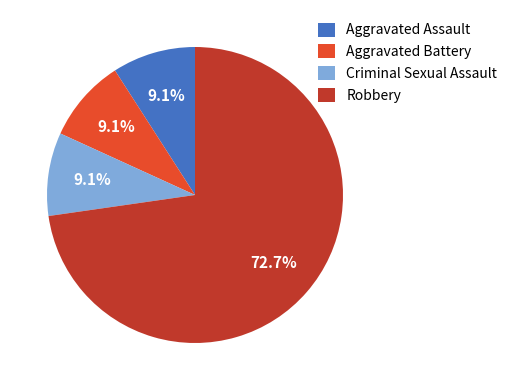

Which slice is the largest?

Robbery